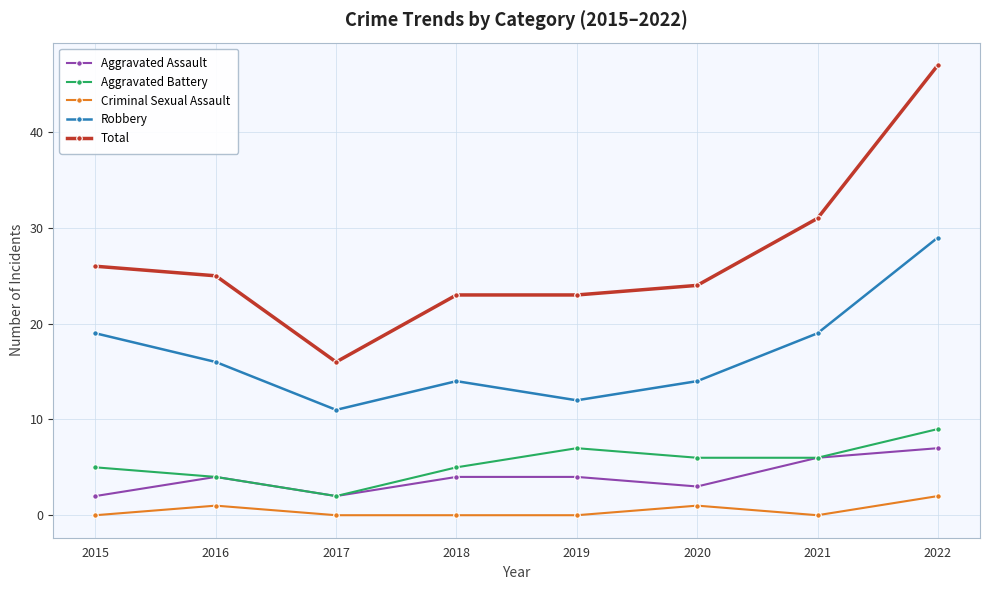

True or false: Total has more than 1 points higher than both neighbors.

False